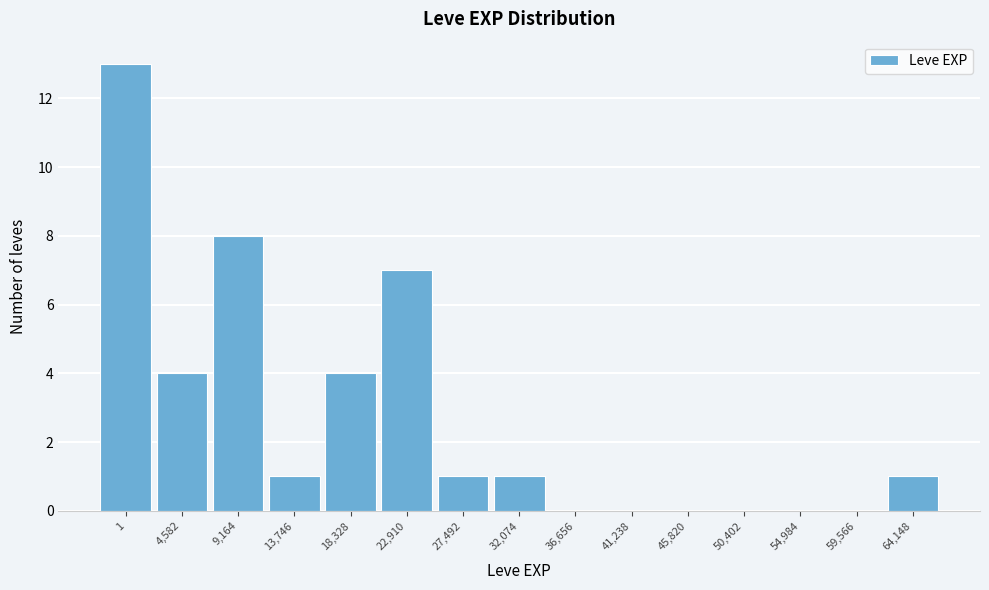

Reading left to right, extract all data points from this chart.

1=13	4,582=4	9,164=8	13,746=1	18,328=4	22,910=7	27,492=1	32,074=1	36,656=0	41,238=0	45,820=0	50,402=0	54,984=0	59,566=0	64,148=1